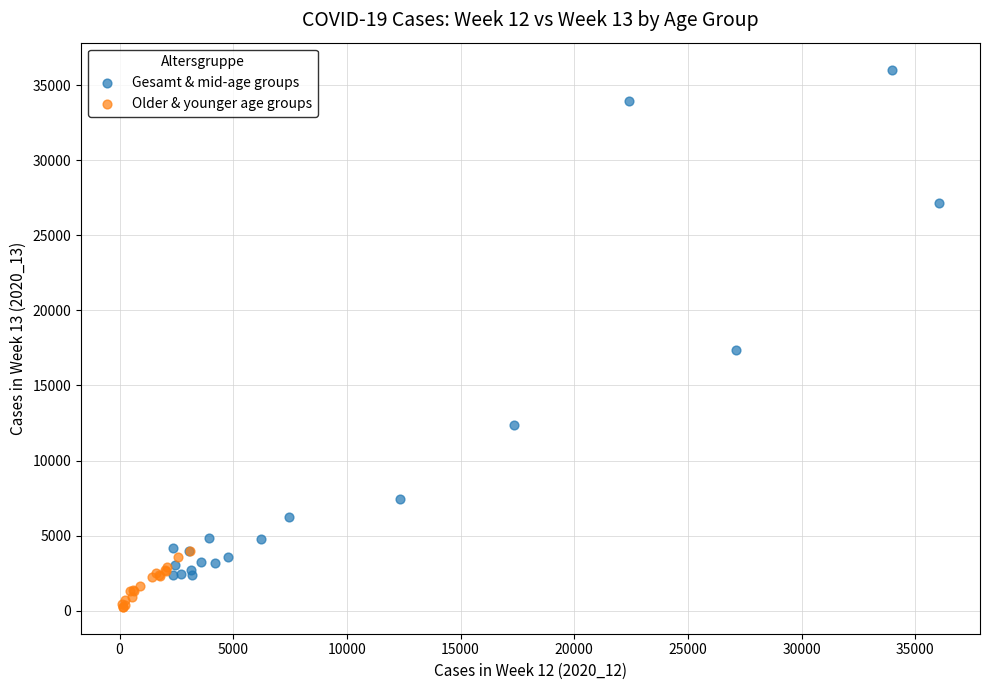

Which series reaches the minimum Y coordinate?

Older & younger age groups